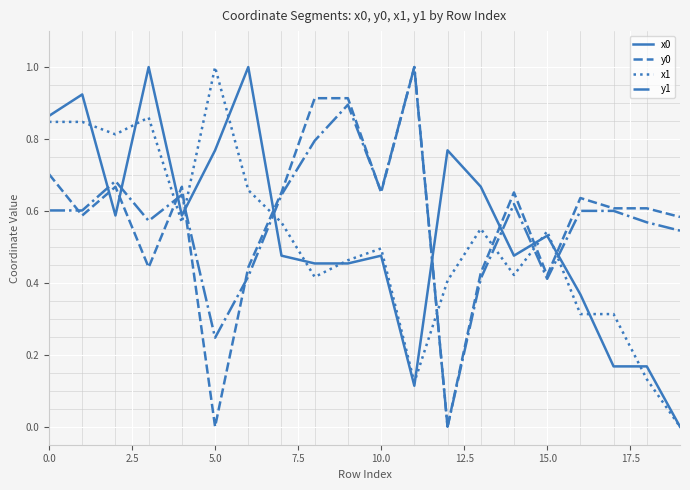

What is the greatest value displayed?

1.0